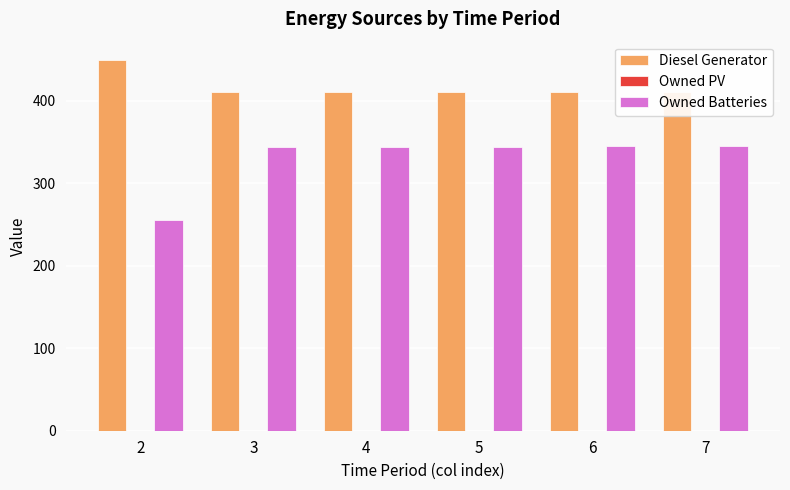

How many bars are there in total?

18